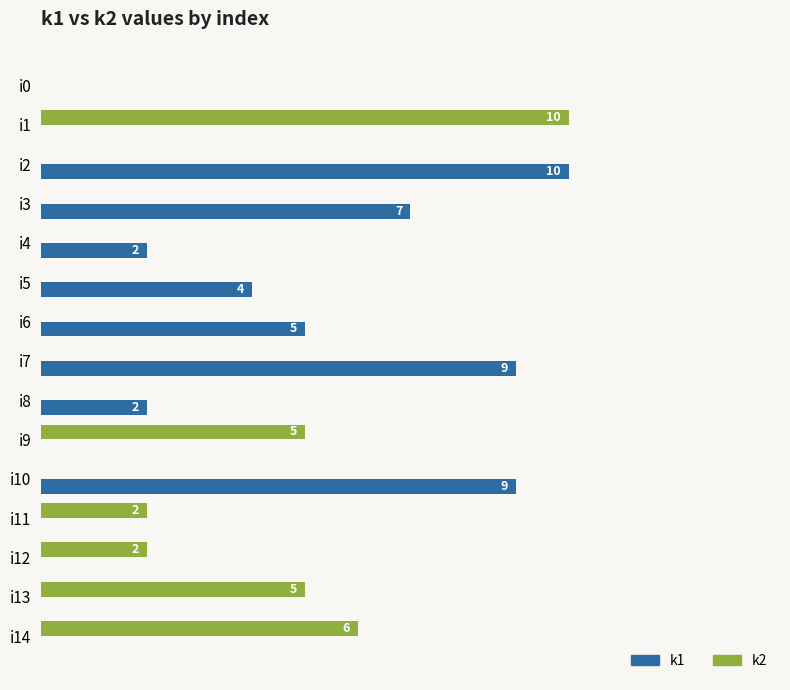

Which category has the highest value in the k2 series?

i1